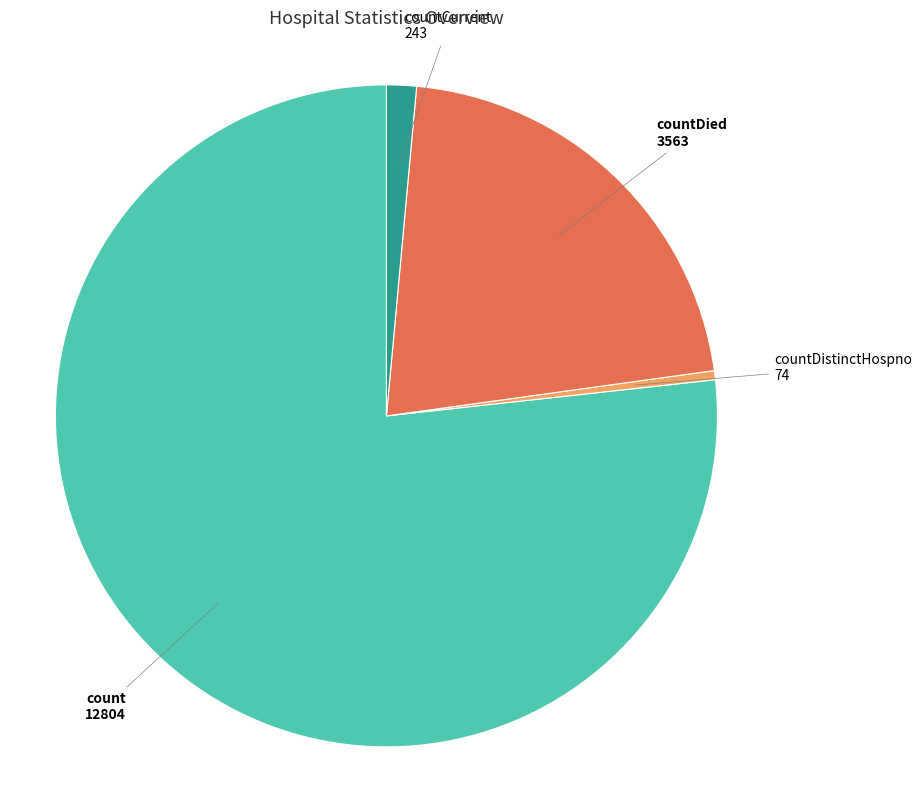

What is the majority slice?

count